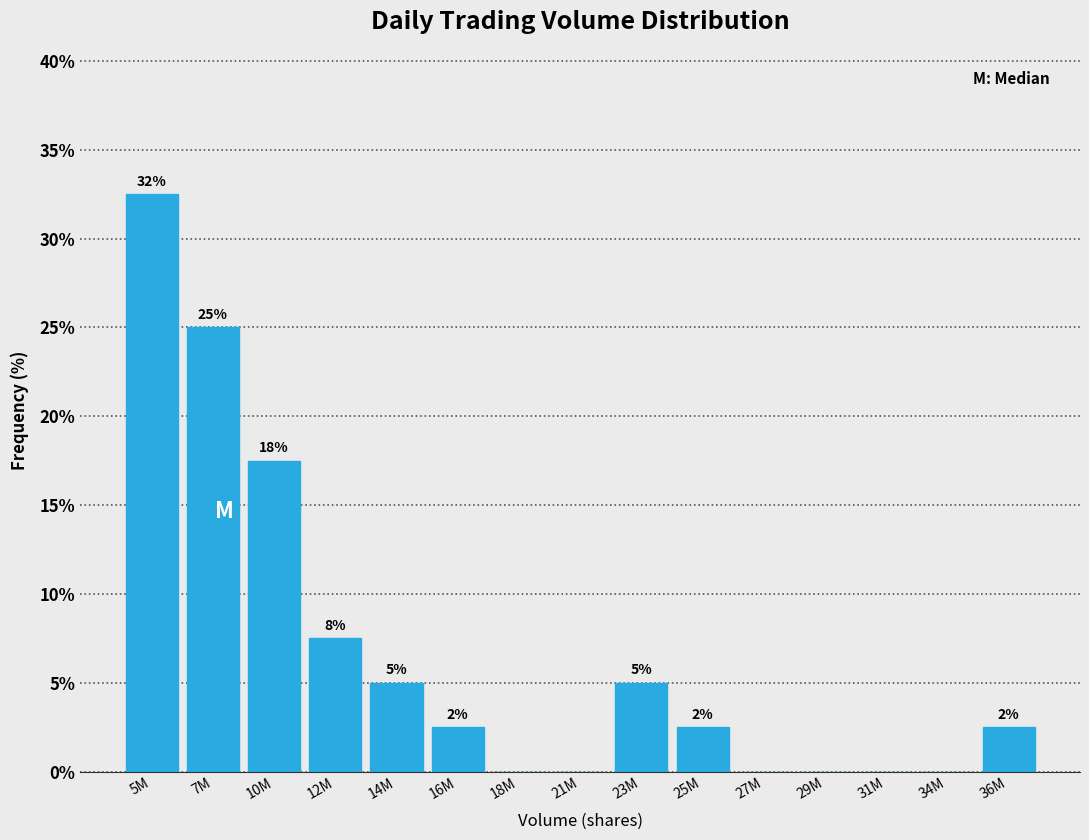

Are the bars horizontal?

No